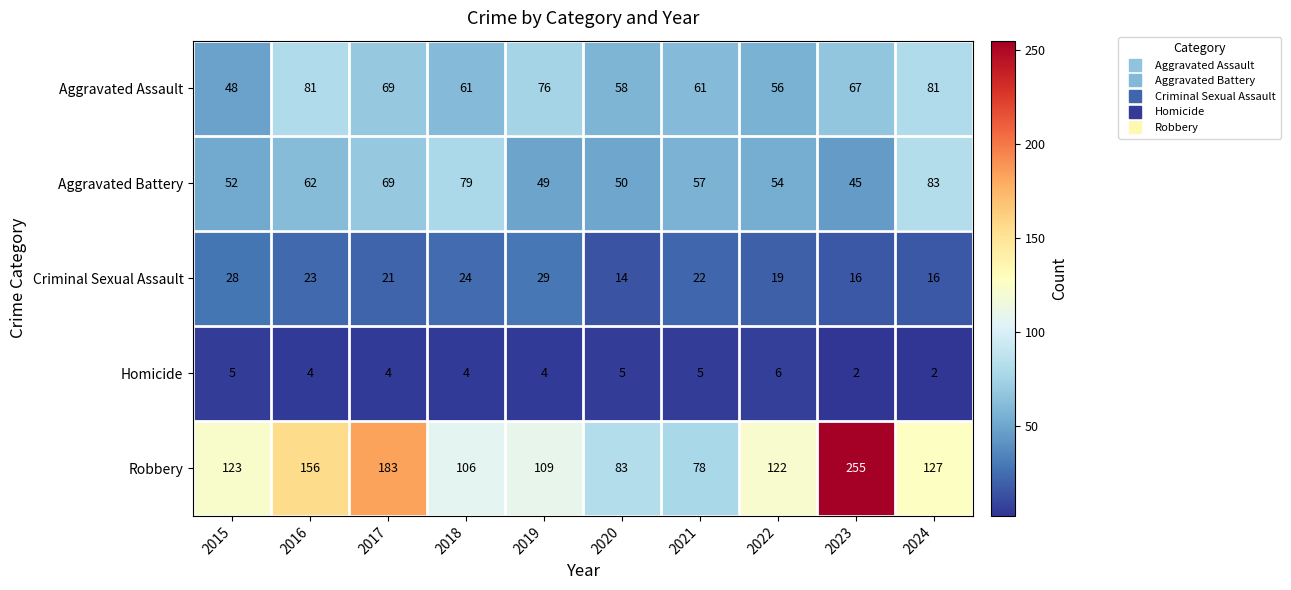

At how many categories does at least one series exceed 155?

3